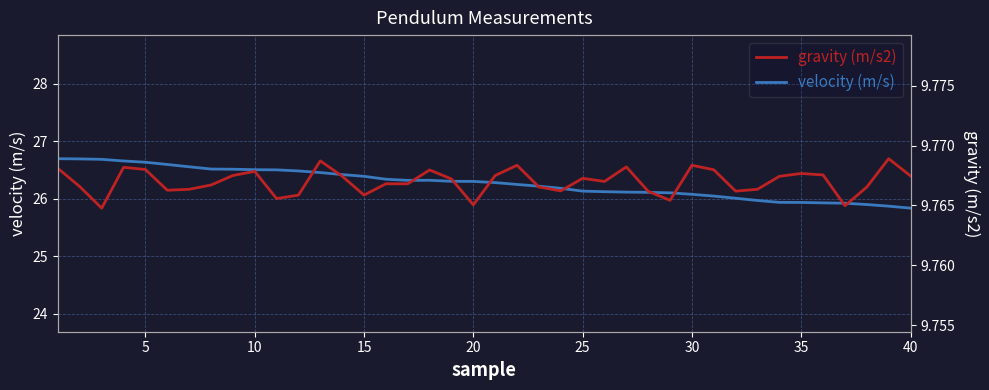

What is the smallest value displayed?

9.8